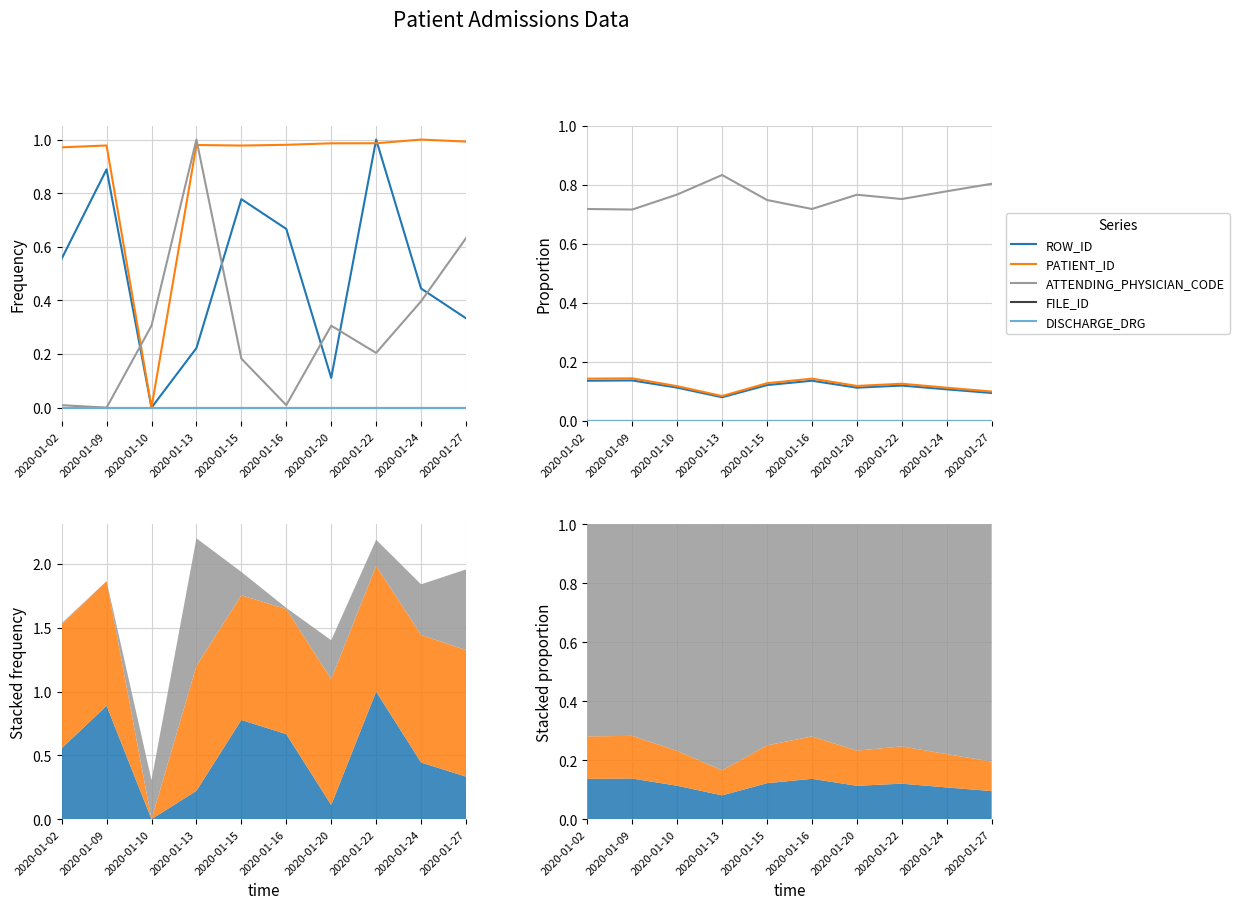

True or false: DISCHARGE_DRG has more than 0 points higher than both neighbors.

False